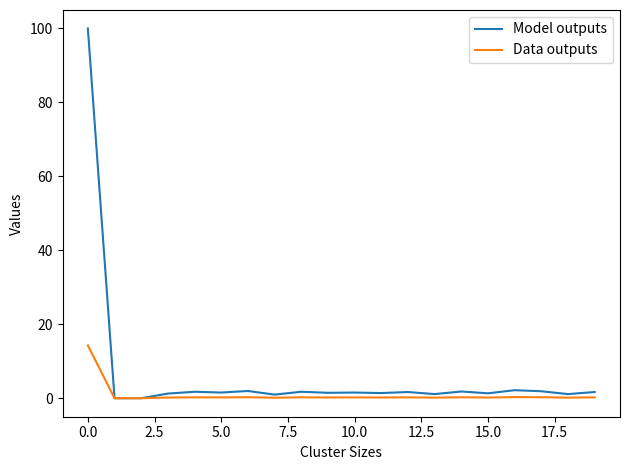

Which series has the widest spread of values?

Model outputs